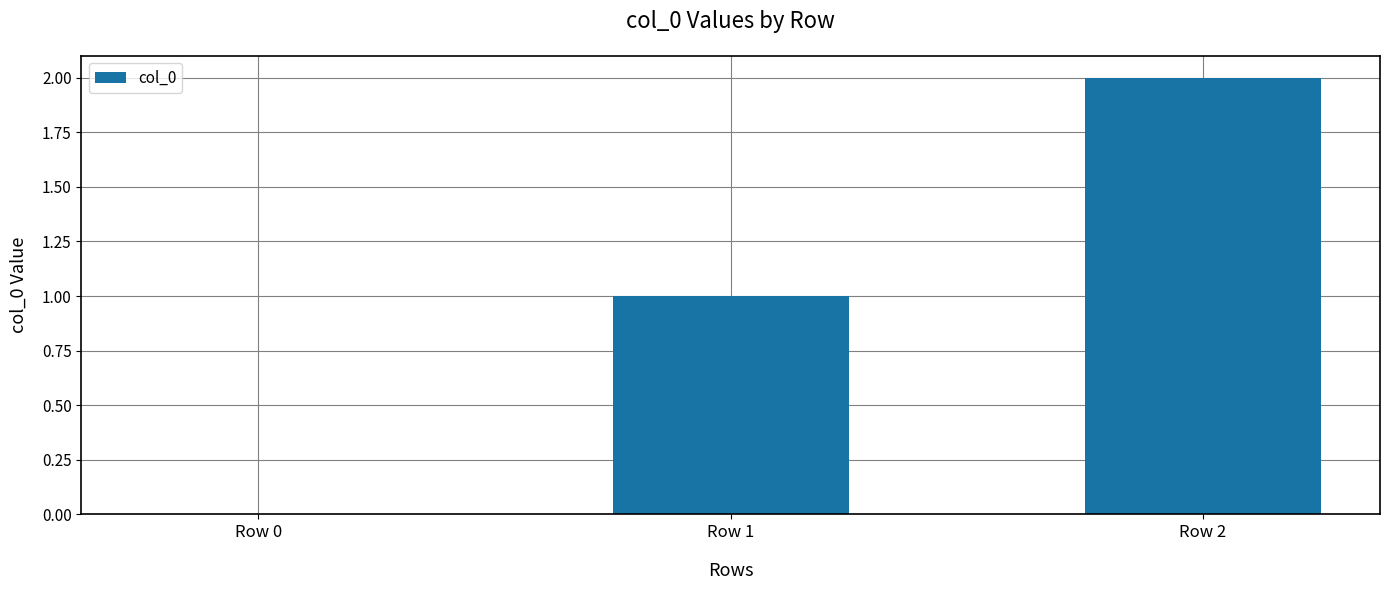

Reading right to left, list all the values displayed in this chart.

2	1	0